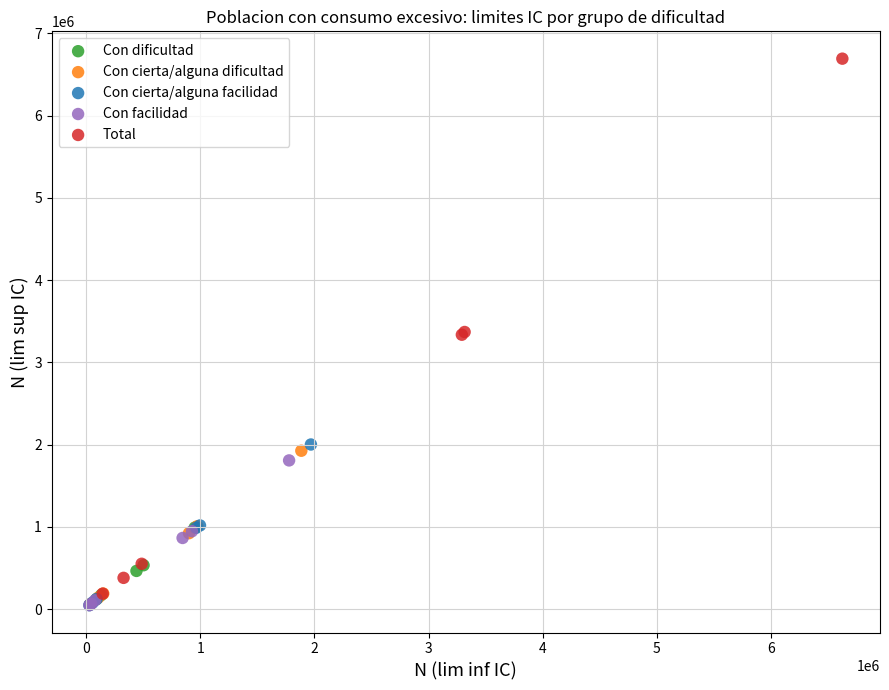

Which series contains the highest Y value?

Total